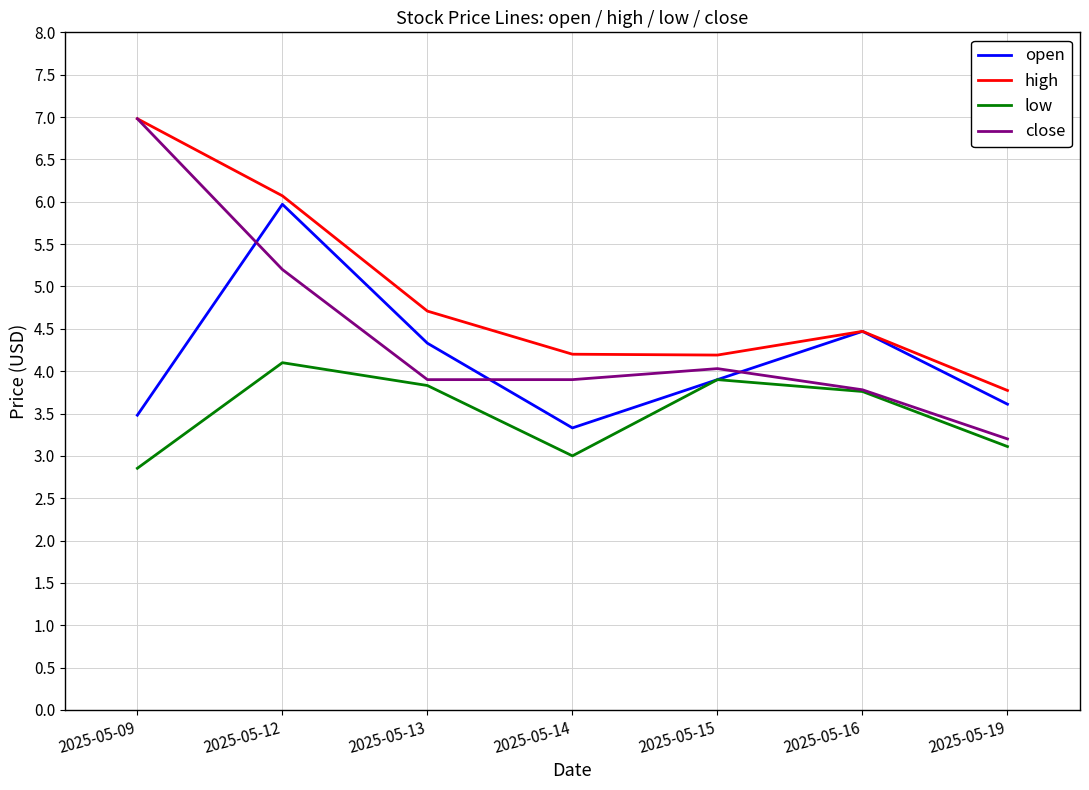

What is the difference between the highest and lowest values at 2025-05-12?

2.0